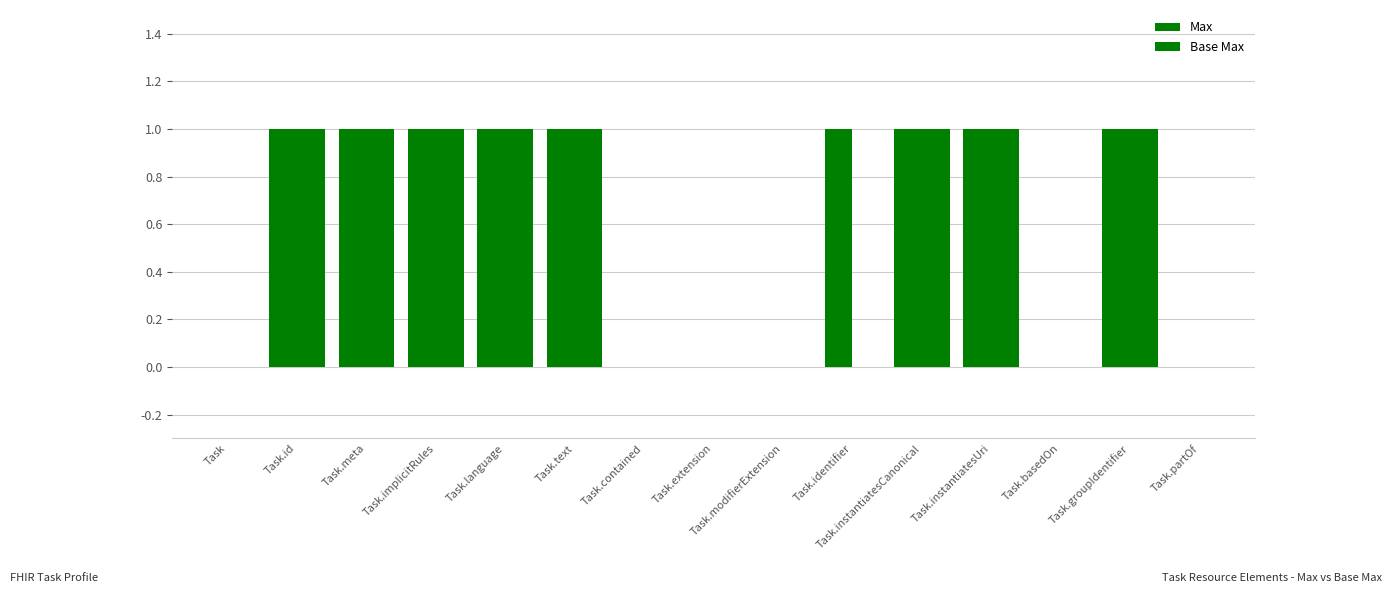

At how many categories does at least one series exceed 0?

9